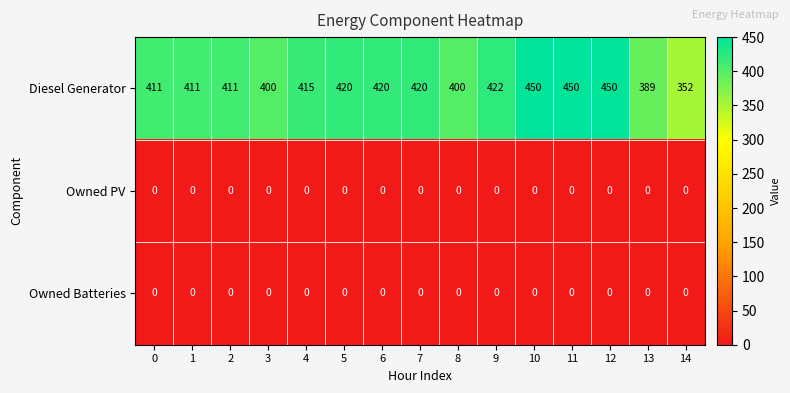

Which series has the largest total across all categories?

Diesel Generator